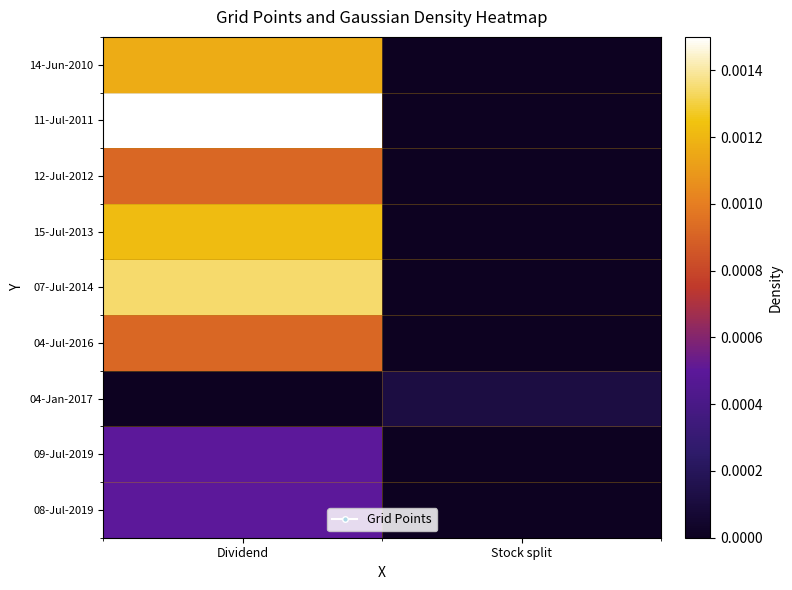

Rank the series at Dividend from highest to lowest value.

11-Jul-2011, 07-Jul-2014, 15-Jul-2013, 14-Jun-2010, 12-Jul-2012, 04-Jul-2016, 09-Jul-2019, 08-Jul-2019, 04-Jan-2017